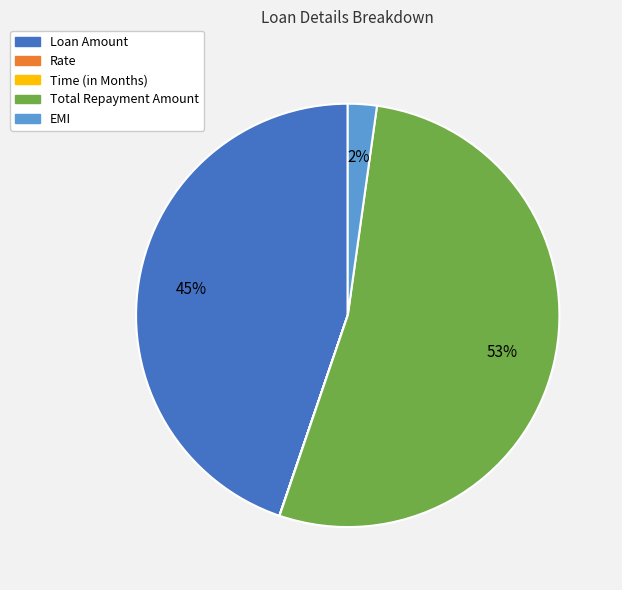

Which slice represents more than half of the pie?

Total Repayment Amount